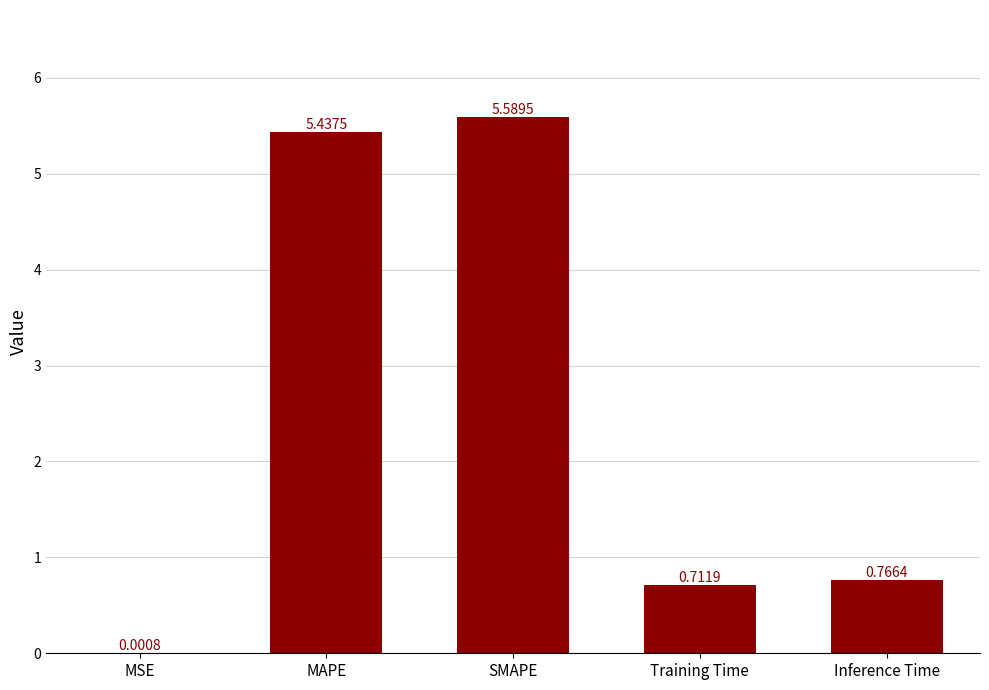

Where is the data nearest to the value 2?

Inference Time